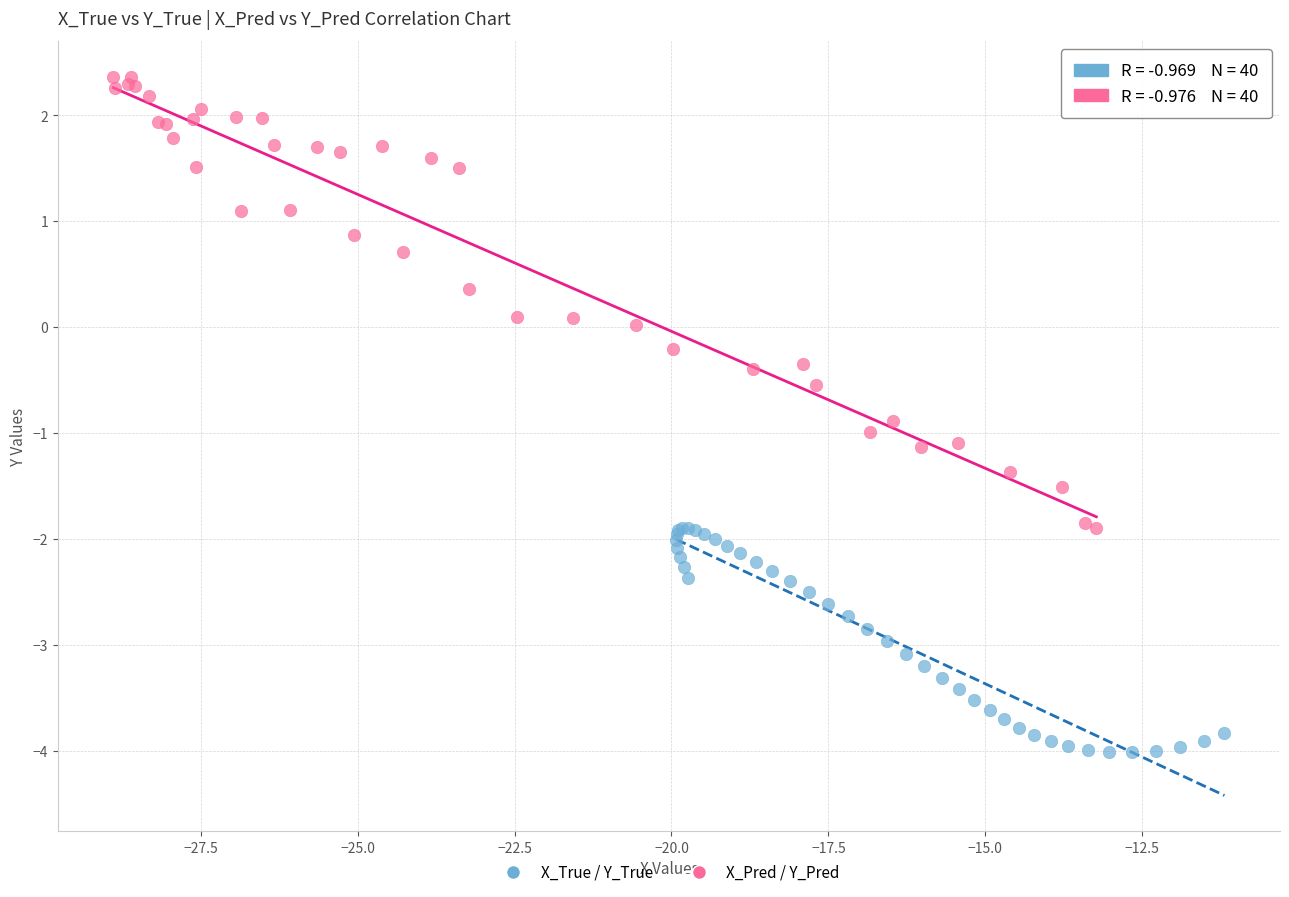

Which series contains the lowest Y value?

X_True / Y_True